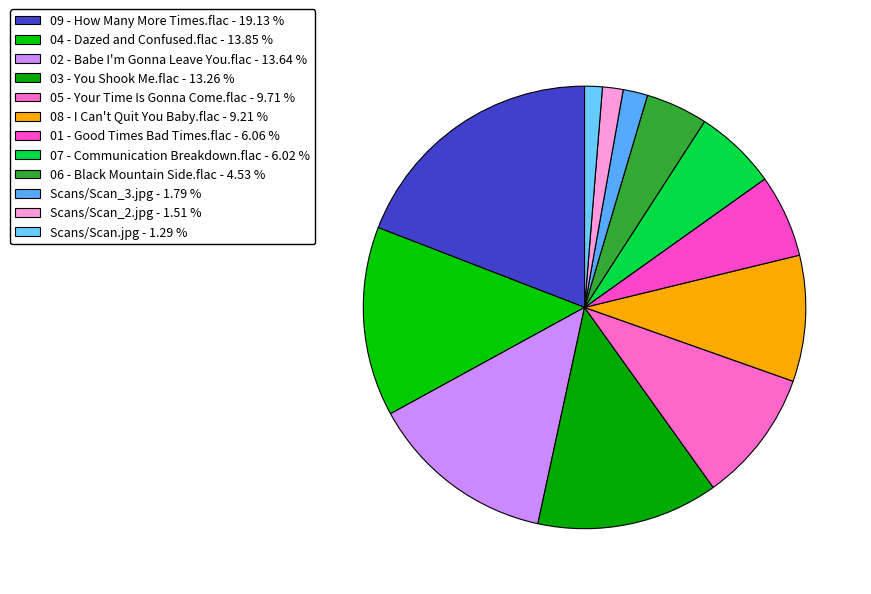

Combined, do 02 - Babe I'm Gonna Leave You.flac and Scans/Scan_3.jpg account for over 50%?

No